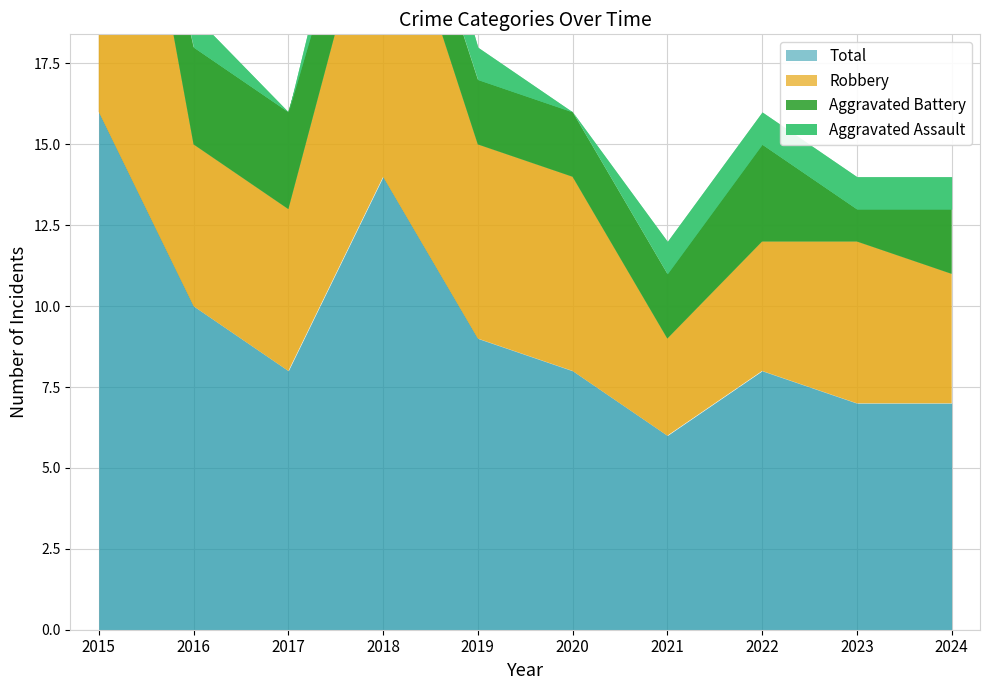

At which category is the sum across all series the highest?

2015